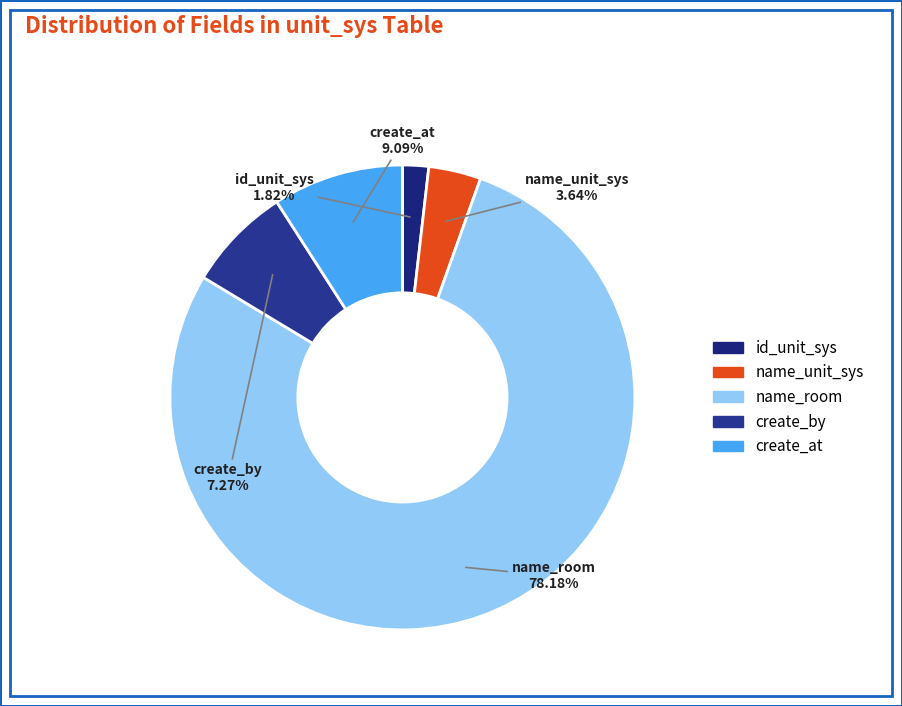

Which has a higher value, create_by or name_room?

name_room